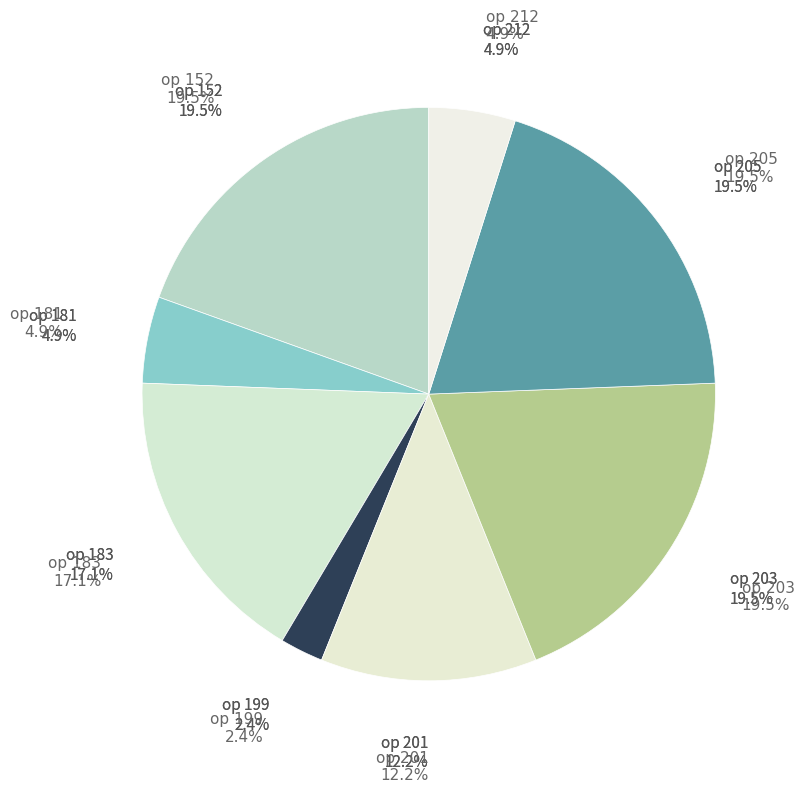

Between 199 and 201, which is larger?

201